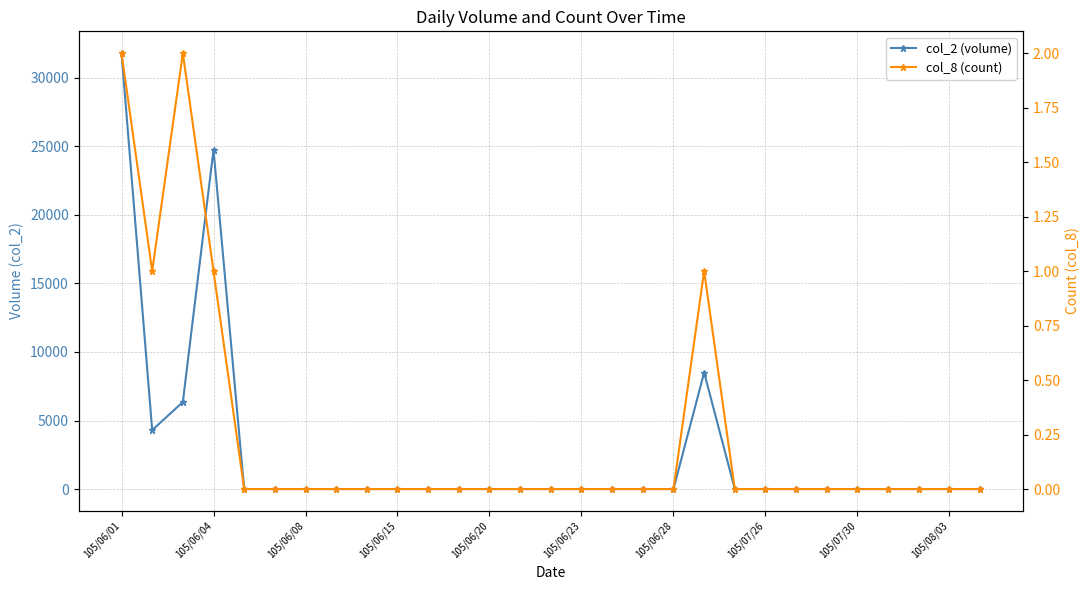

Which series has the largest total across all categories?

col_2 (volume)